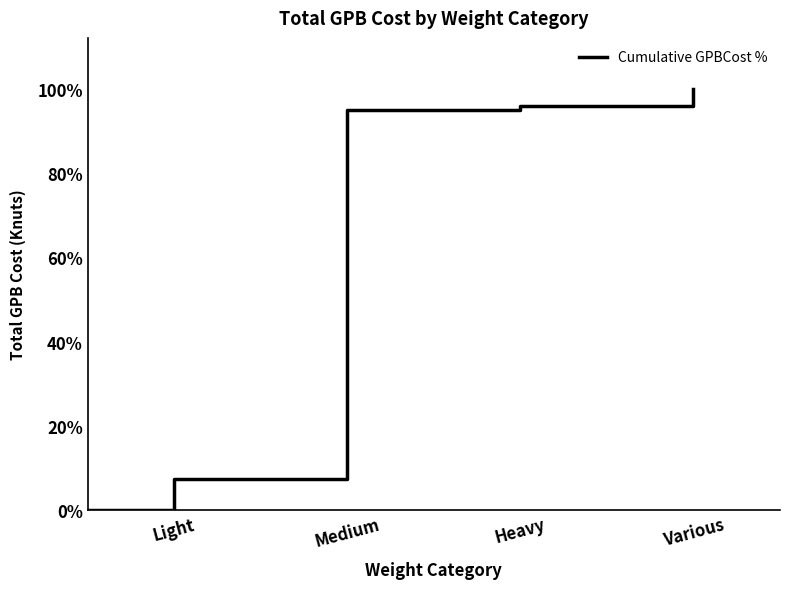

Reading left to right, transcribe all the data shown in this chart.

0.0	7.4	94.9	95.8	100.0